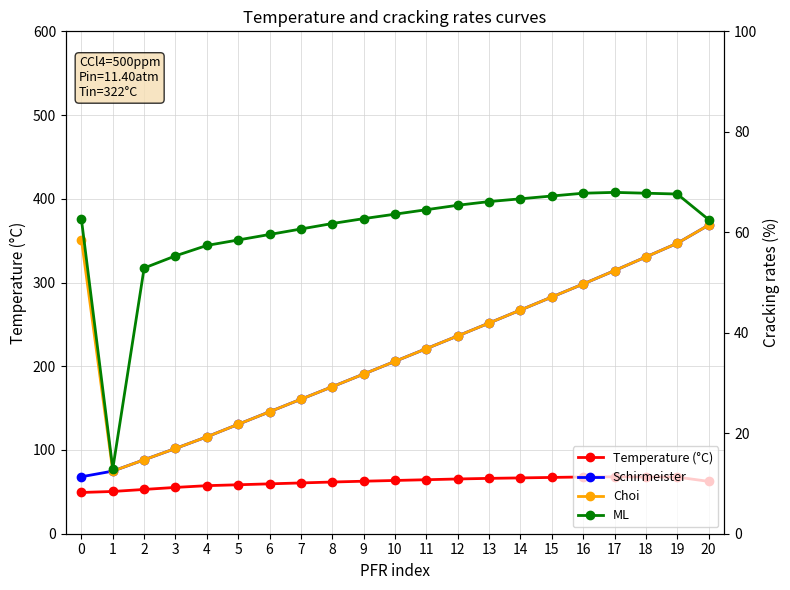

At which category does Temperature (°C) reach its first local peak?

17